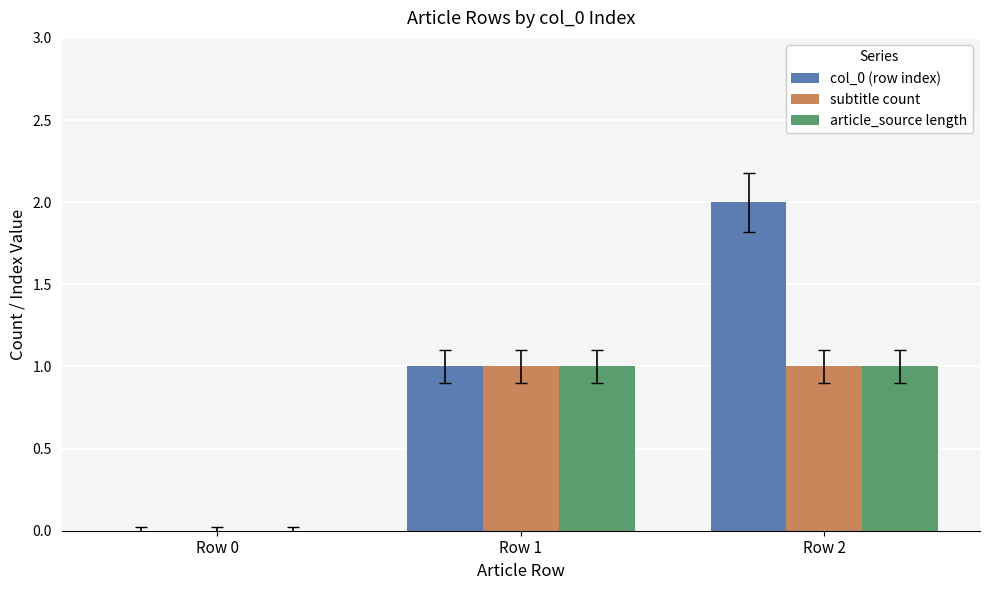

Between Row 0 and Row 2, which series saw the biggest shift?

col_0 (row index)